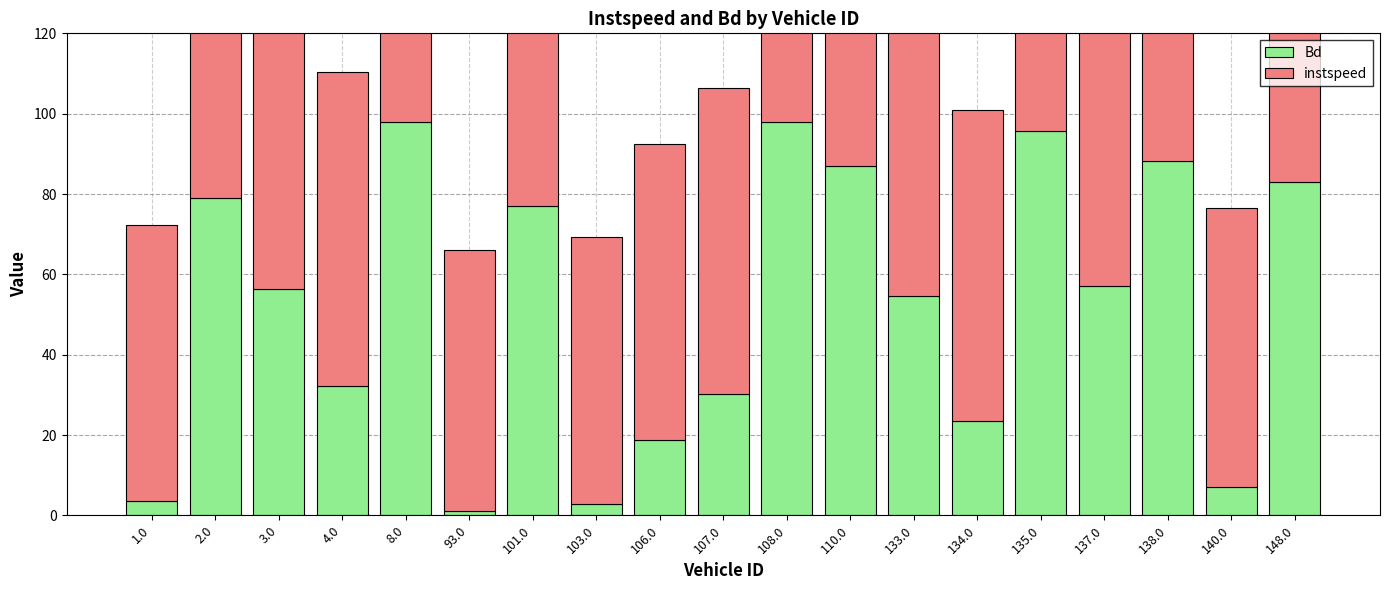

What is the total value across all series at 103.0?

69.2